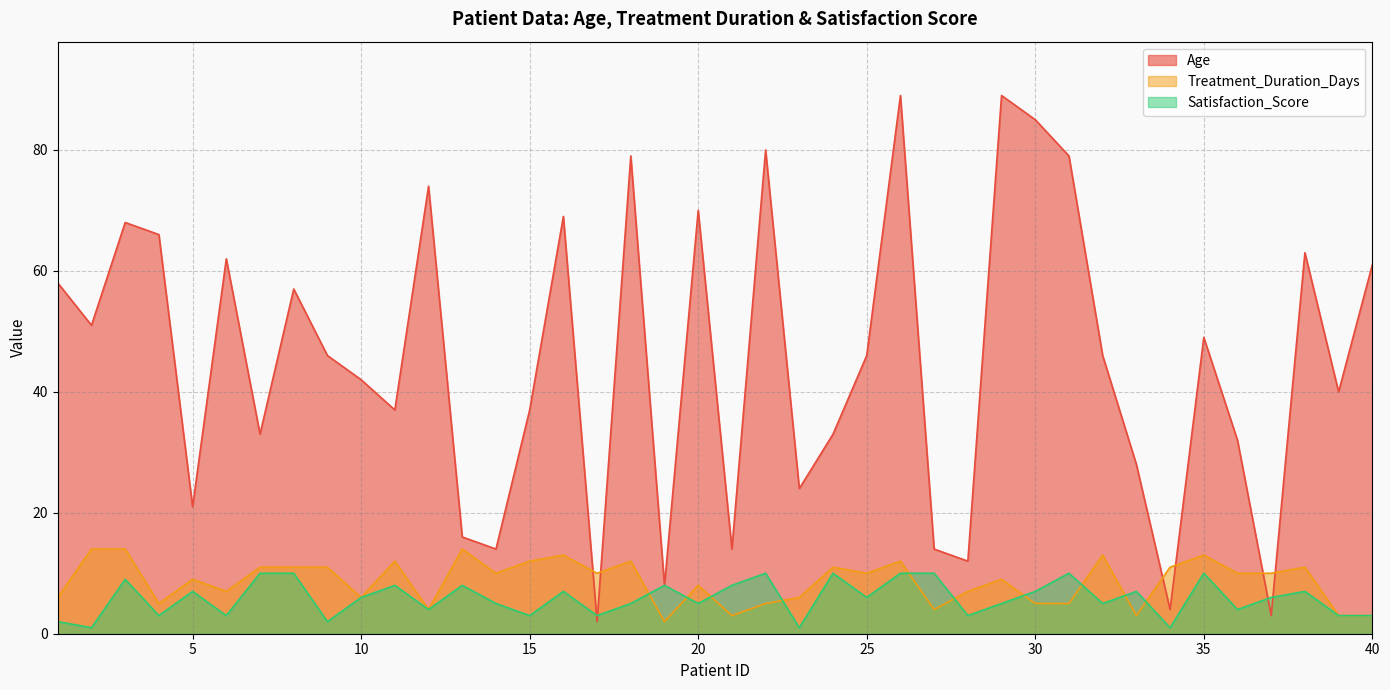

At 23, list the series in order from largest to smallest.

Age, Treatment_Duration_Days, Satisfaction_Score